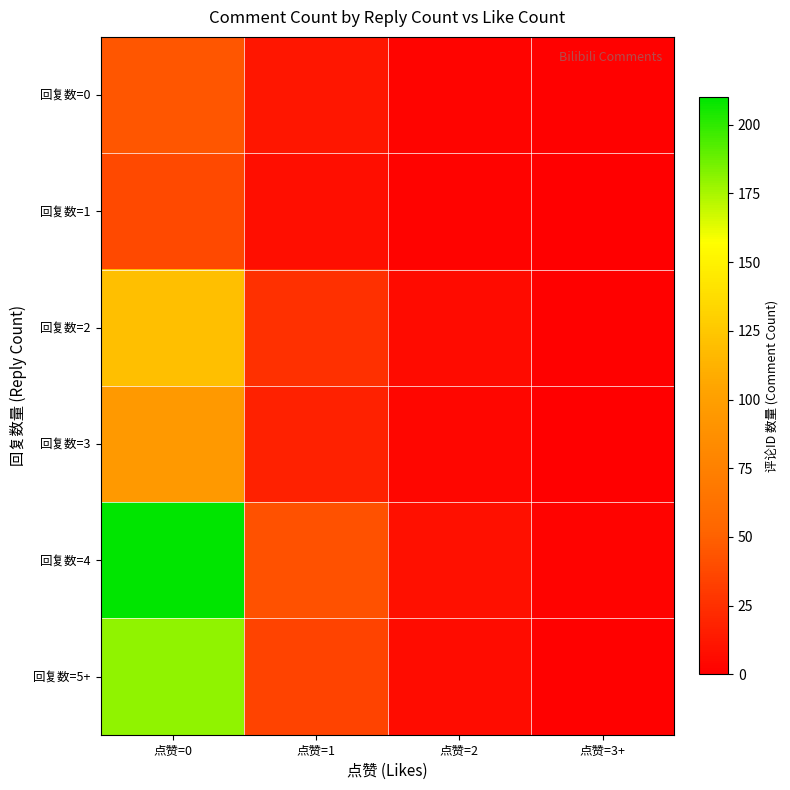

What is the total value across all series at 点赞=1?

140